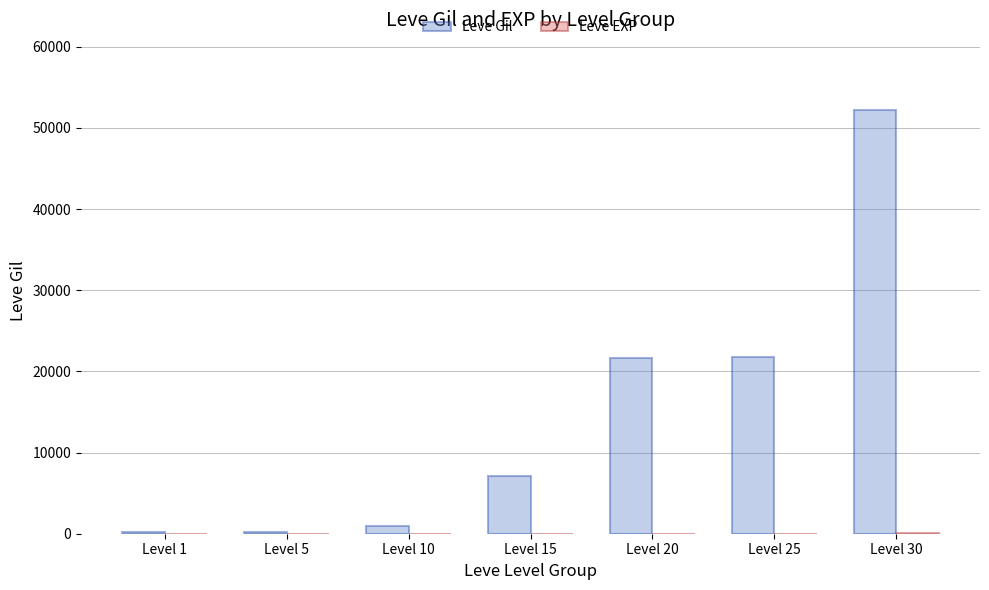

Which series has the largest total across all categories?

Leve Gil